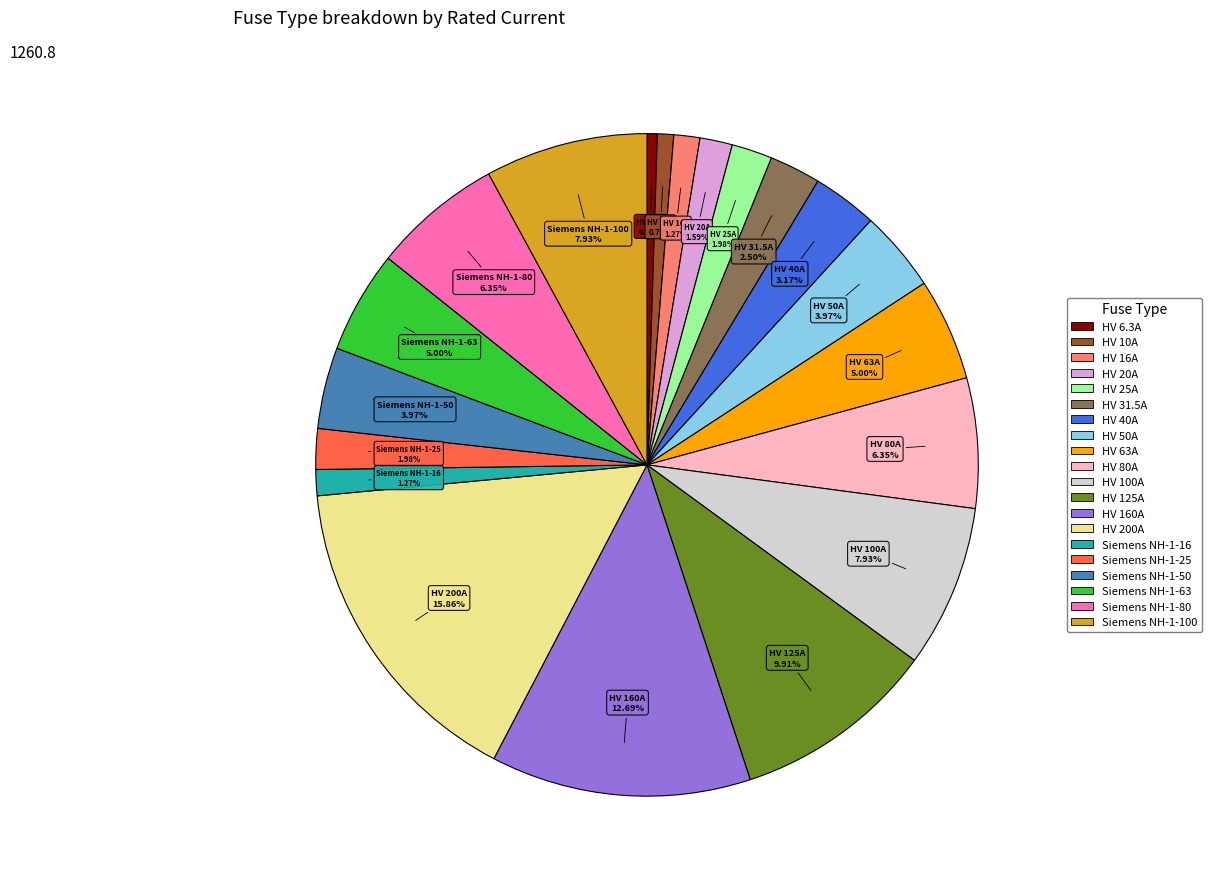

Which category has the biggest portion of the pie?

HV 200A